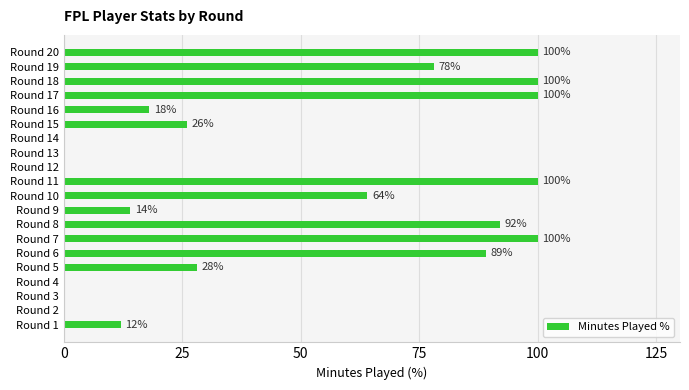

Approximately how many times larger is the value at Round 8 compared to Round 19?

1.2